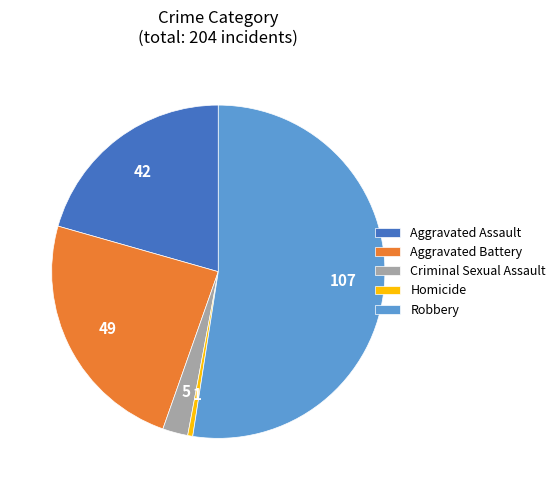

Is the sum of Aggravated Assault and Homicide greater than half?

No